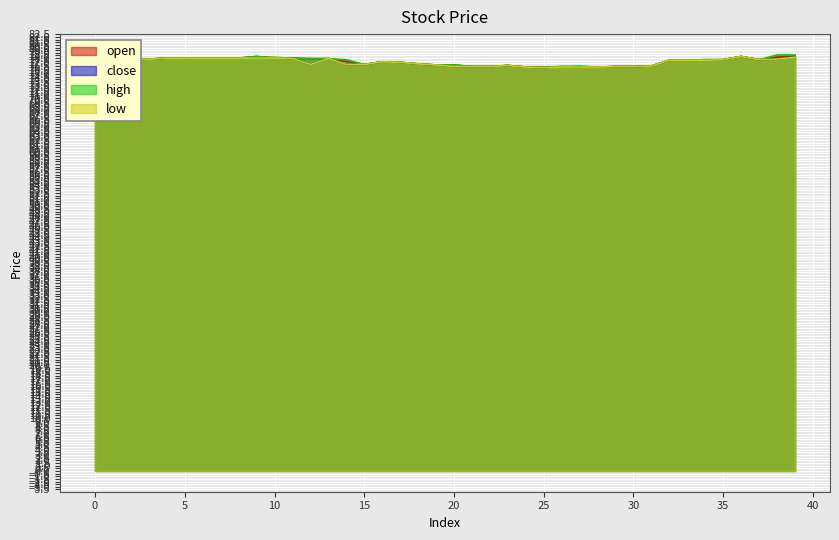

Reading left to right, transcribe all the data shown in this chart.

open: 77.7	77.7	77.7	77.8	78.0	78.0	78.0	78.0	78.0	78.1	78.1	78.0	77.9	77.9	77.4	76.8	77.3	77.2	76.9	76.7	76.7	76.4	76.4	76.6	76.3	76.3	76.3	76.3	76.3	76.4	76.4	76.5	77.6	77.6	77.6	77.7	78.3	77.7	78.2	78.4
close: 77.7	77.7	77.7	77.8	78.0	78.0	78.0	78.0	78.0	78.3	78.0	77.9	76.8	77.9	76.8	76.8	77.3	77.2	76.9	76.7	76.4	76.4	76.4	76.6	76.3	76.2	76.4	76.3	76.3	76.4	76.4	76.5	77.6	77.6	77.7	77.7	78.3	77.7	77.8	78.3
high: 77.7	77.7	77.7	77.8	78.0	78.0	78.0	78.0	78.0	78.3	78.1	78.0	77.9	77.9	77.7	76.8	77.3	77.2	76.9	76.7	76.7	76.4	76.4	76.6	76.3	76.3	76.4	76.5	76.3	76.4	76.4	76.5	77.6	77.6	77.7	77.7	78.3	77.7	78.6	78.6
low: 77.7	77.7	77.7	77.8	78.0	78.0	78.0	78.0	78.0	78.0	78.0	77.9	76.8	77.9	76.8	76.8	77.3	77.2	76.9	76.7	76.4	76.4	76.4	76.6	76.3	76.2	76.3	76.3	76.3	76.4	76.4	76.5	77.6	77.6	77.6	77.7	78.3	77.7	77.8	78.2